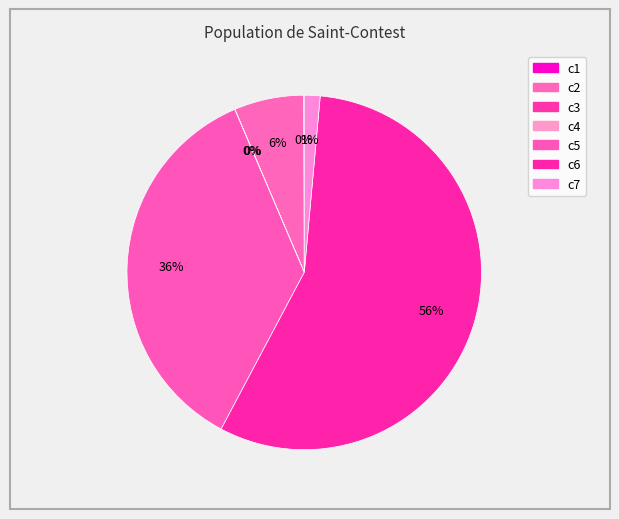

To the nearest percent, what is the average slice percentage?

14%